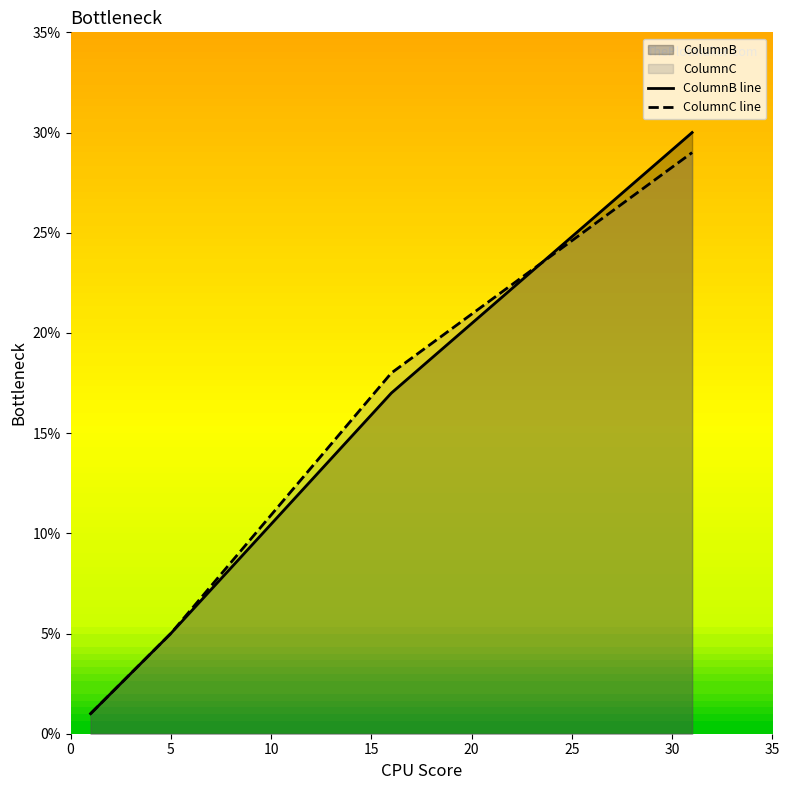

What is the maximum value for ColumnB line?

30